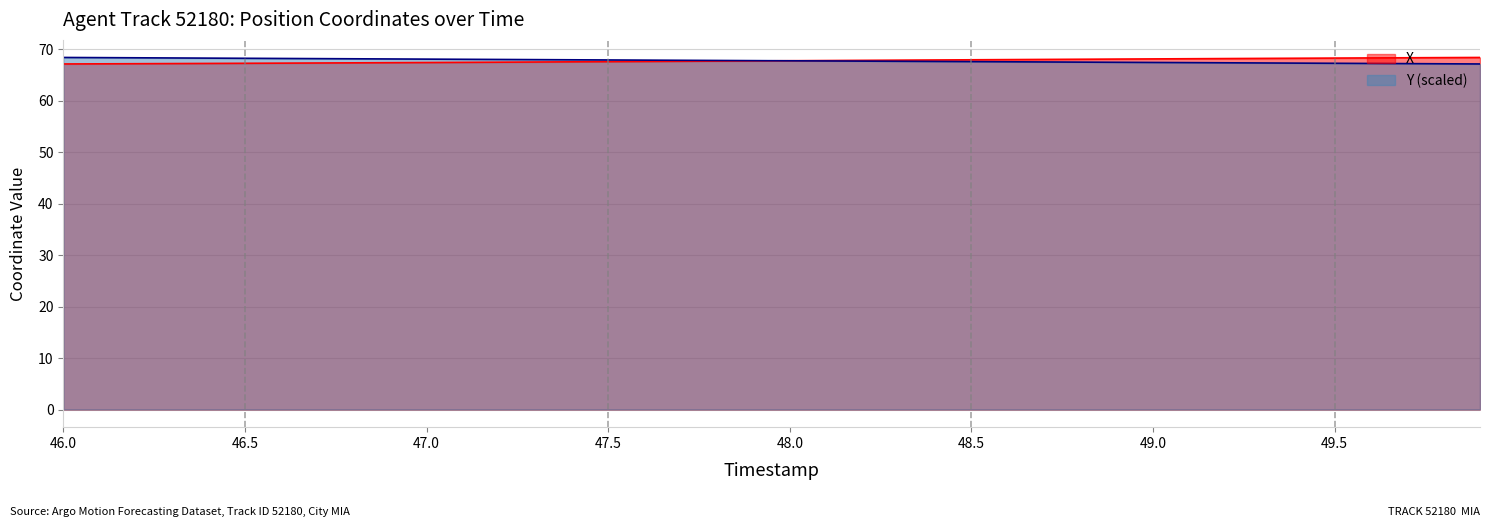

Which label corresponds to the smallest value in the chart?

46.0